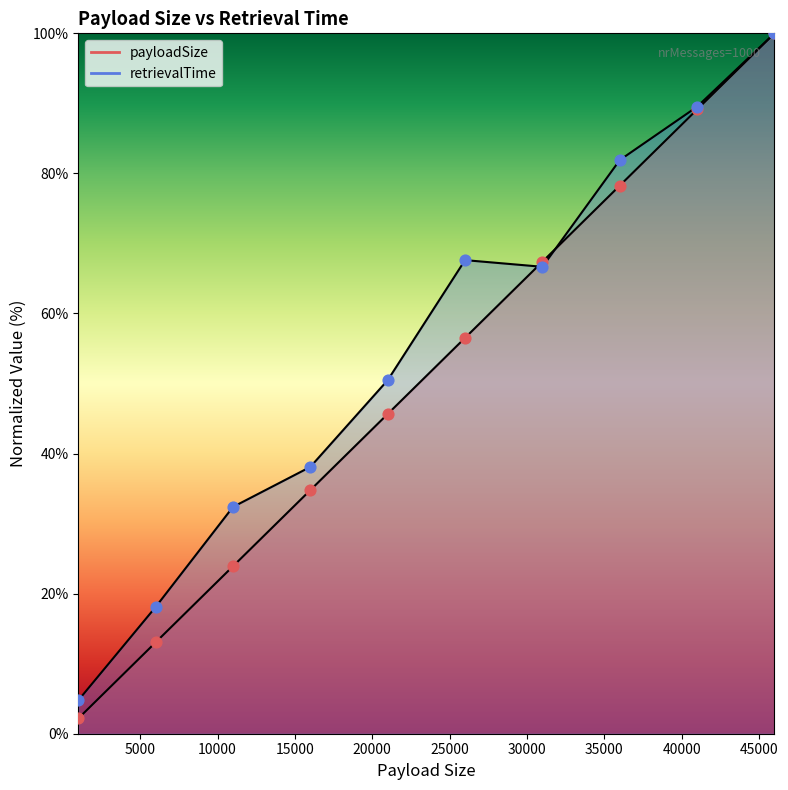

Which series contains the highest Y value?

payloadSize